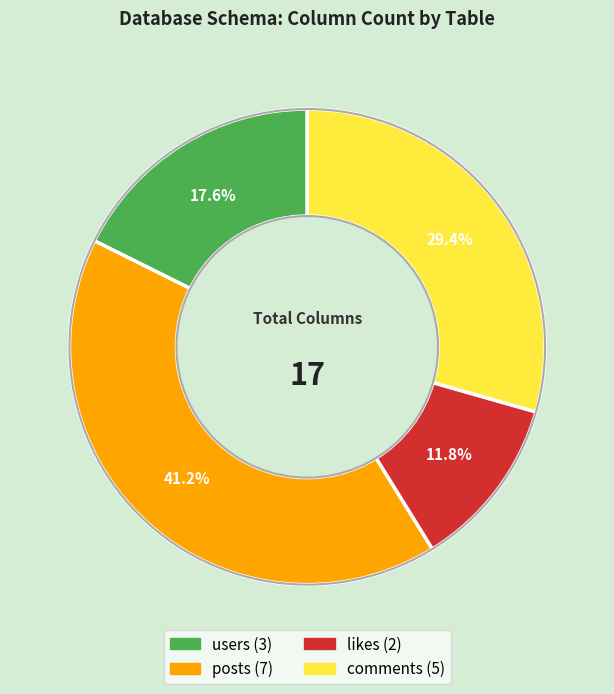

To the nearest percent, what is the average slice percentage?

25%